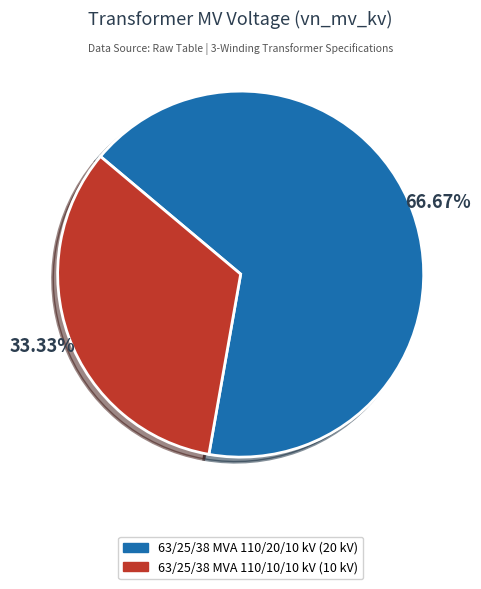

True or false: 63/25/38 MVA 110/20/10 kV accounts for 55% of the total.

False